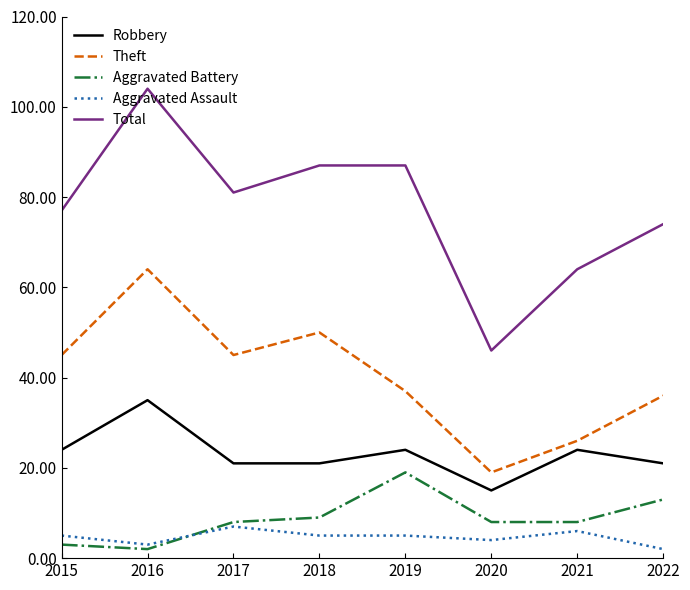

How many categories are shown in the chart?

8